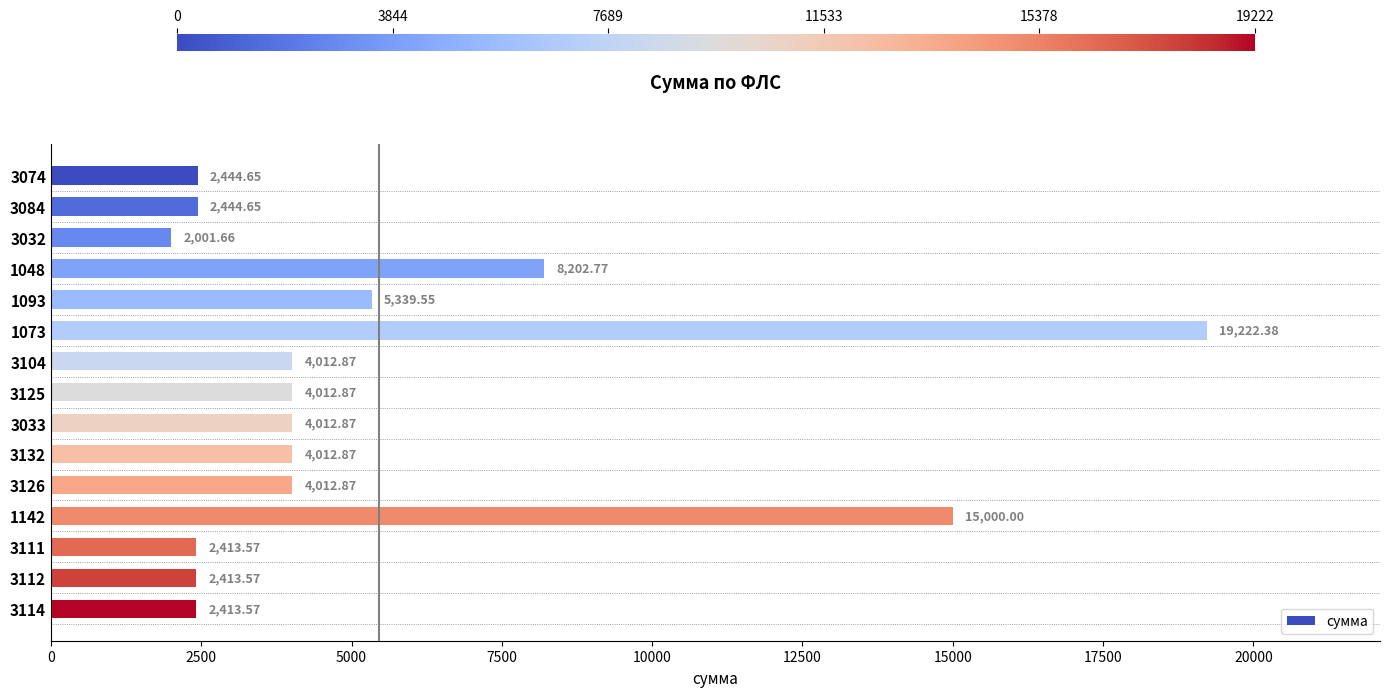

What is the difference between the values at 3112 and 1093?

2926.0